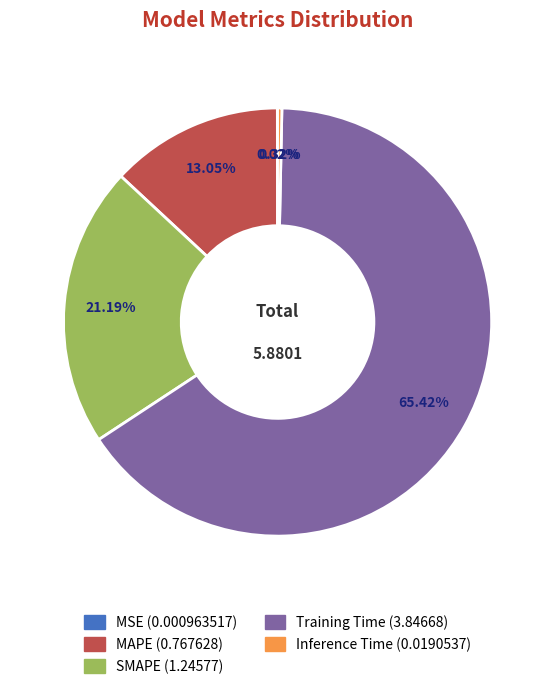

Which slice represents more than half of the pie?

Training Time